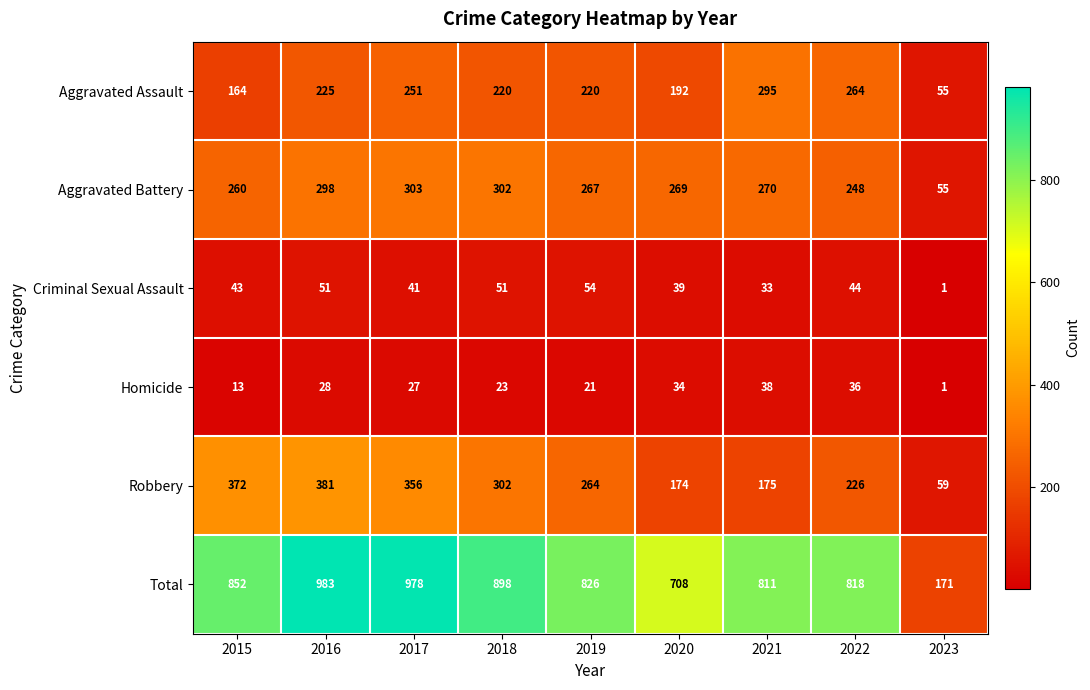

What is the maximum value for Robbery?

381